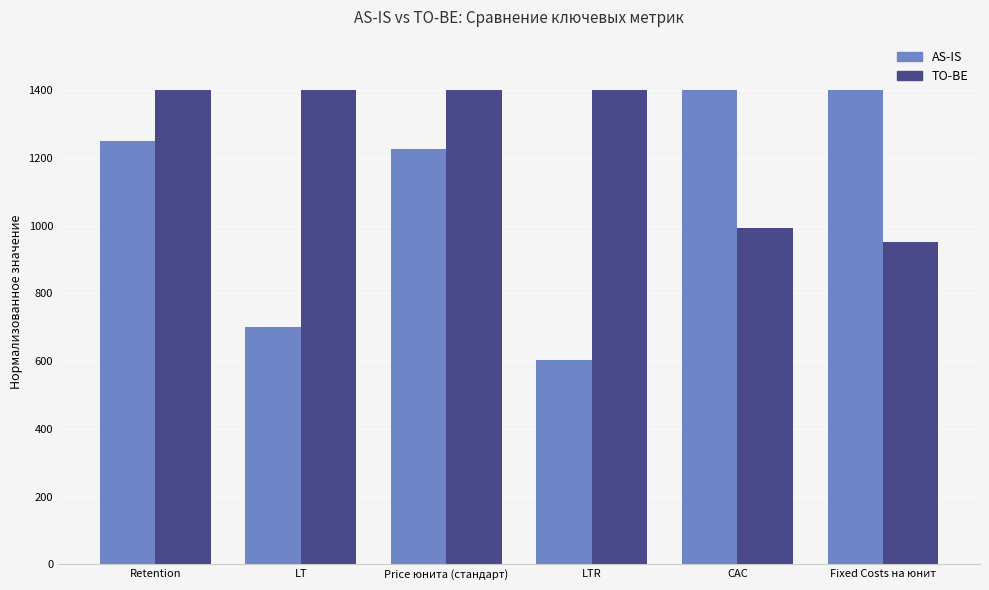

Where is AS-IS nearest to the value 1002?

Price юнита (стандарт)